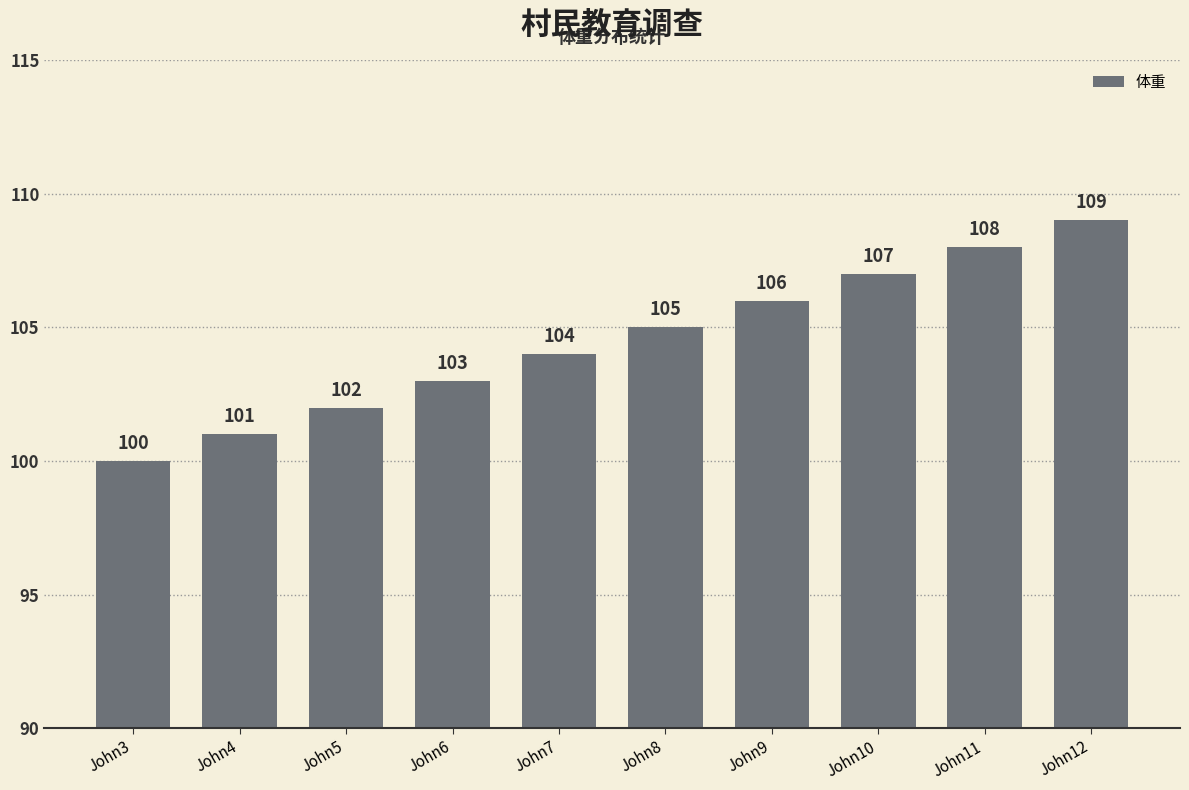

The chart shows a value of 163 at John9. True or false?

False